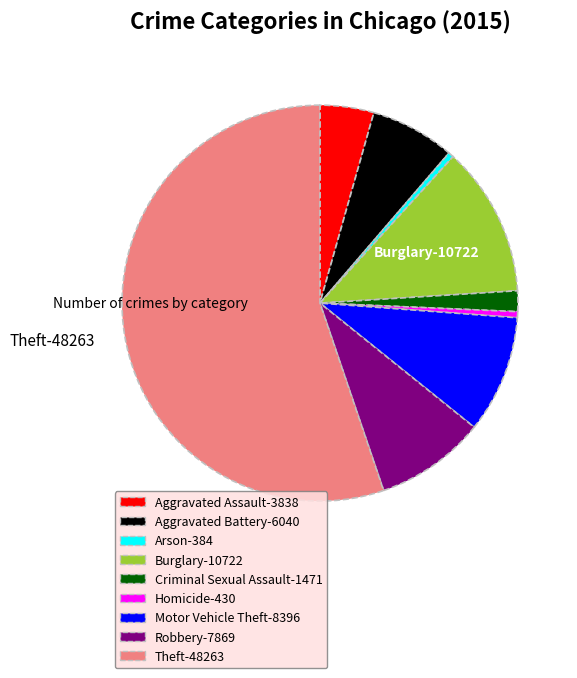

Is it true that Burglary is 26% of the pie?

False